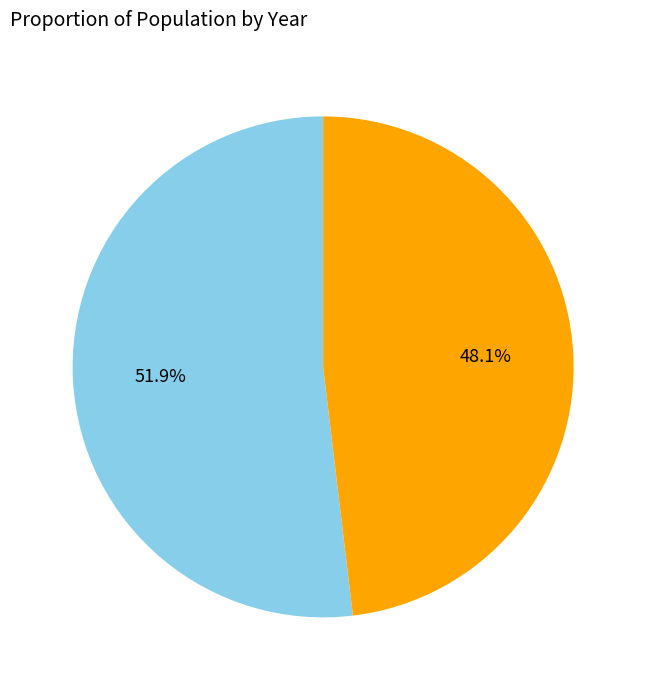

How many segments does this pie chart have?

2